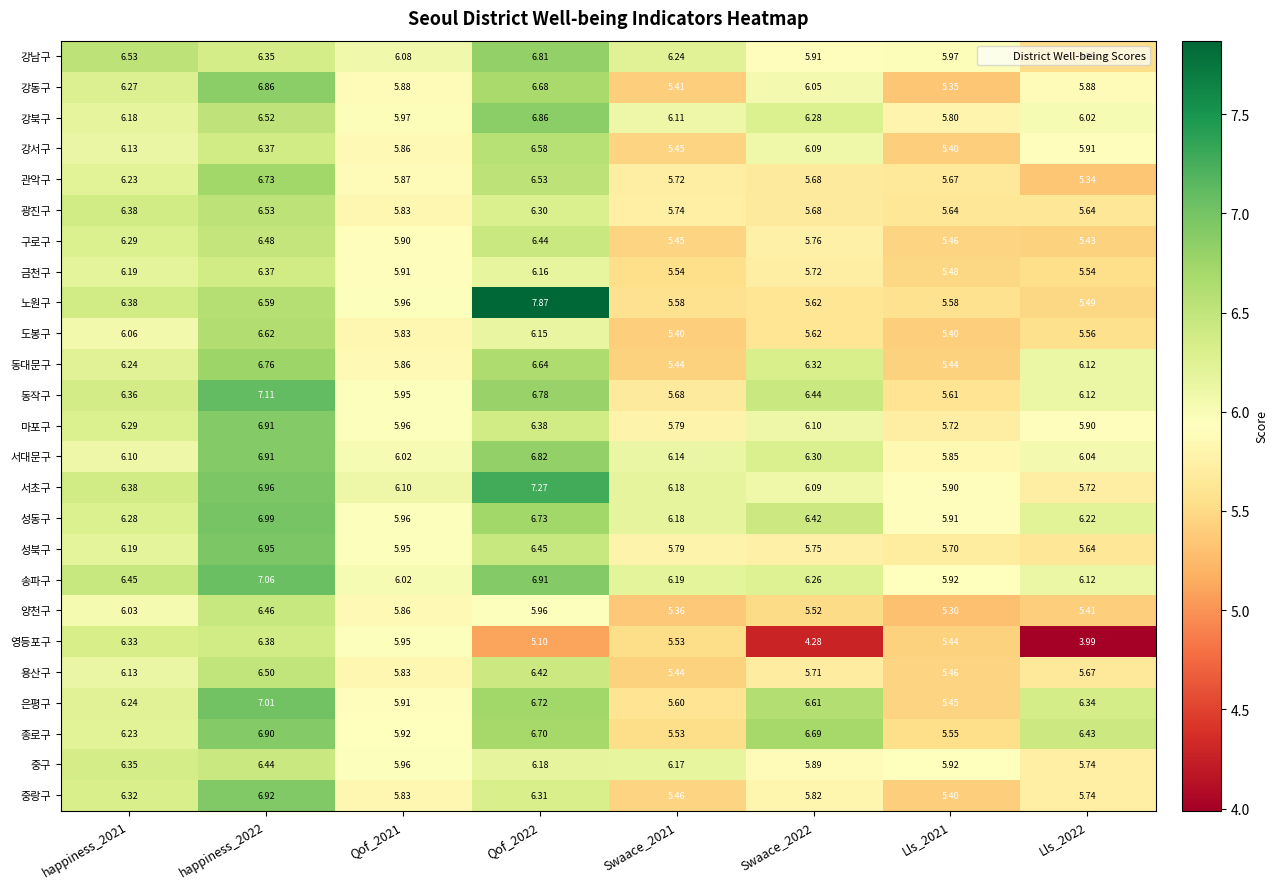

Is the value of 강북구 at Qof_2021 greater than the value of 성북구 at Swaace_2021?

Yes